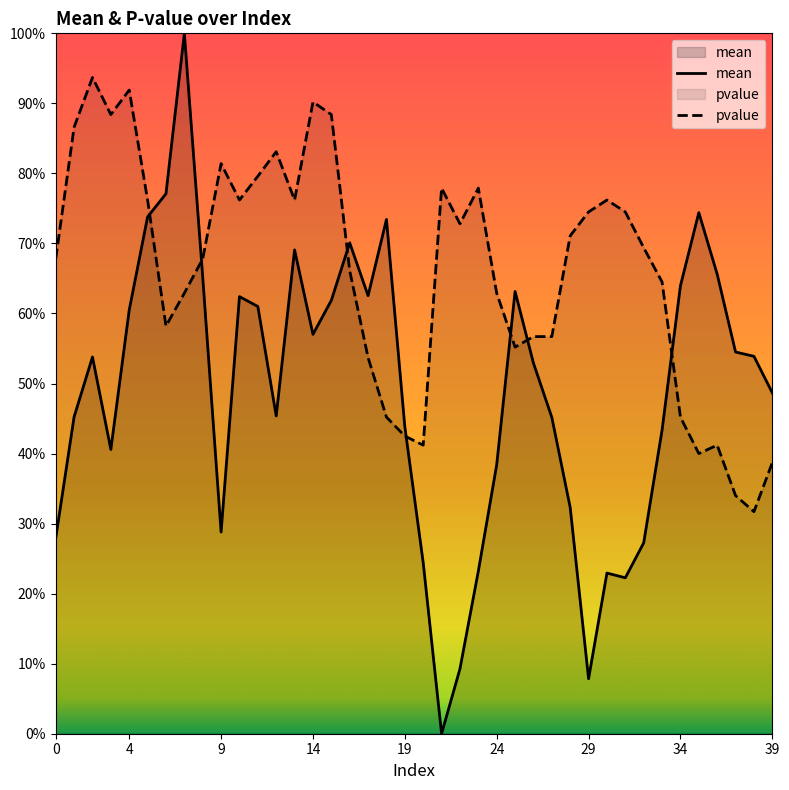

Reading left to right, transcribe all the data shown in this chart.

mean: 0.3	0.5	0.5	0.4	0.6	0.7	0.8	1.0	0.7	0.3	0.6	0.6	0.5	0.7	0.6	0.6	0.7	0.6	0.7	0.4	0.2	0.0	0.1	0.2	0.4	0.6	0.5	0.5	0.3	0.1	0.2	0.2	0.3	0.4	0.6	0.7	0.7	0.5	0.5	0.5
pvalue: 0.7	0.9	0.9	0.9	0.9	0.8	0.6	0.6	0.7	0.8	0.8	0.8	0.8	0.8	0.9	0.9	0.7	0.5	0.5	0.4	0.4	0.8	0.7	0.8	0.6	0.6	0.6	0.6	0.7	0.7	0.8	0.7	0.7	0.6	0.5	0.4	0.4	0.3	0.3	0.4